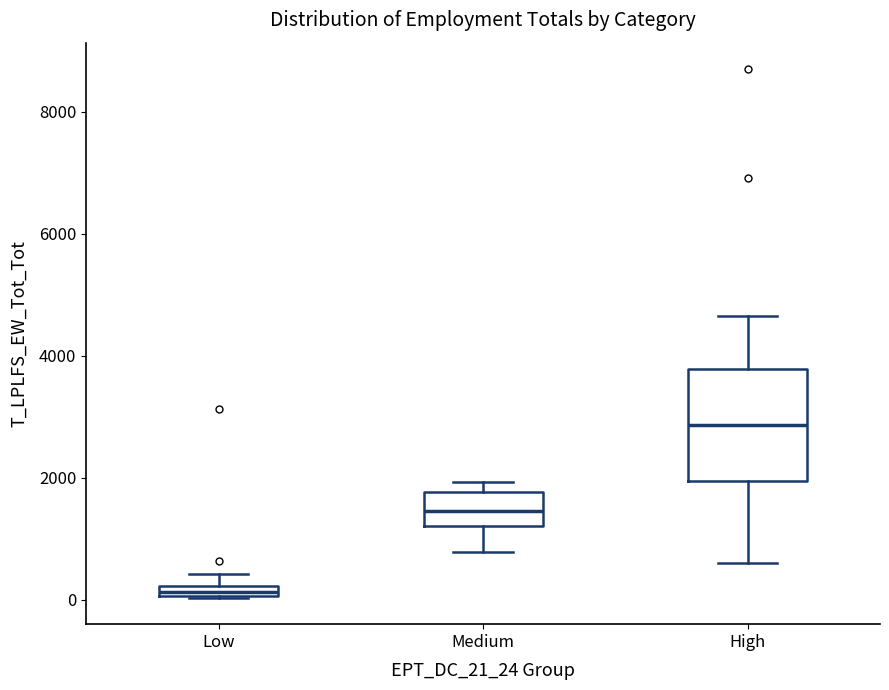

Where is the lower edge of the box for High on the y-axis? The values are not printed on the chart, so give them approximately, as read against the axis.

2000